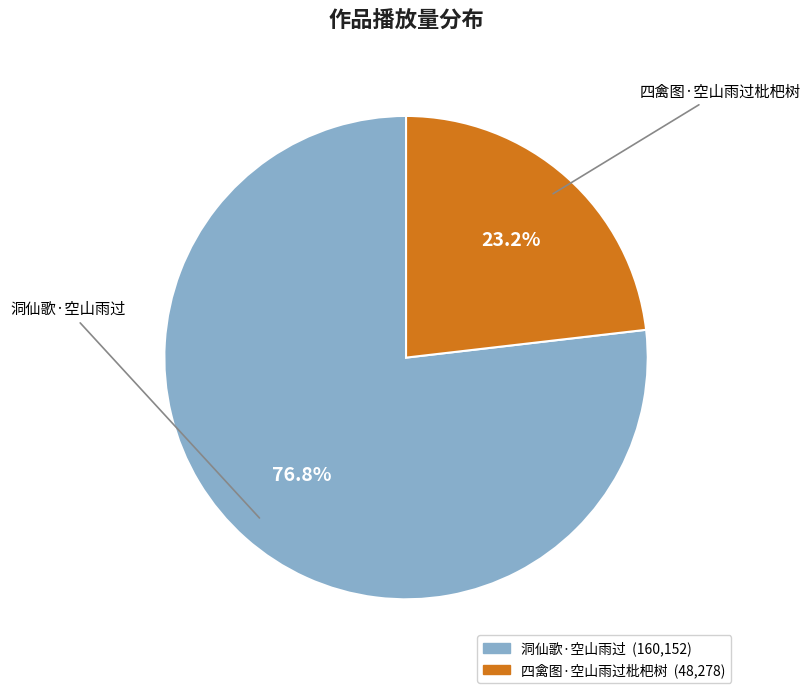

What is the smallest slice in the pie chart?

四禽图·空山雨过枇杷树